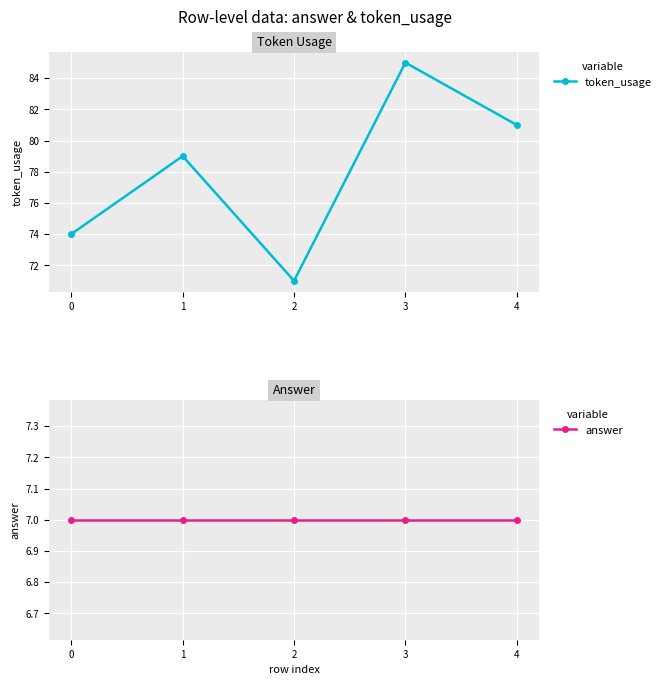

Reading right to left, list all the values displayed in this chart.

token_usage: 81	85	71	79	74
answer: 7	7	7	7	7